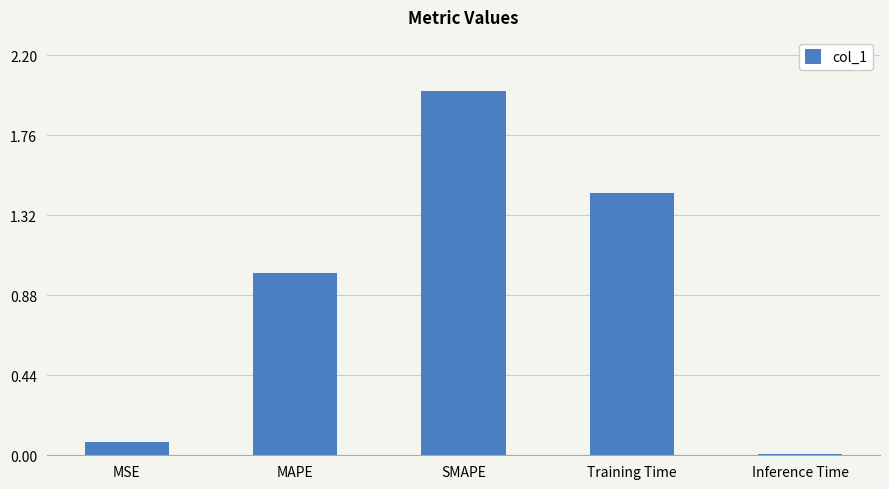

Is it true that the value at Inference Time is 0.0?

True